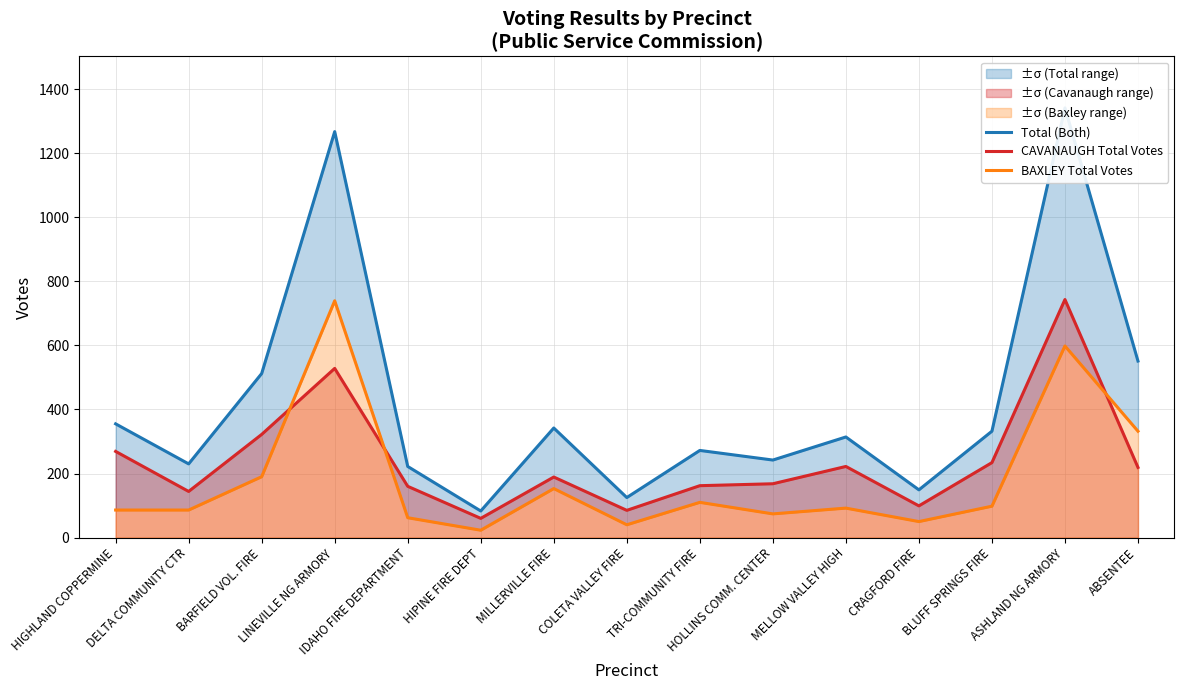

At which category does the chart reach its peak across all series?

ASHLAND NG ARMORY